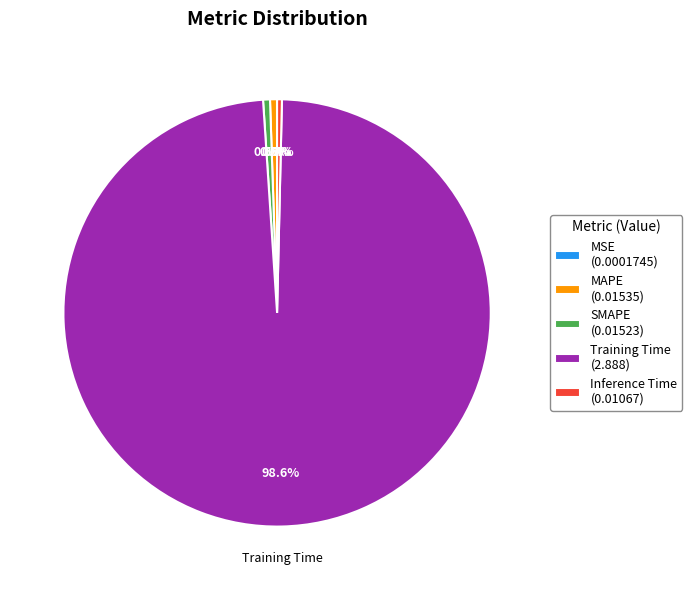

Is there any slice that represents more than half of the pie?

Yes